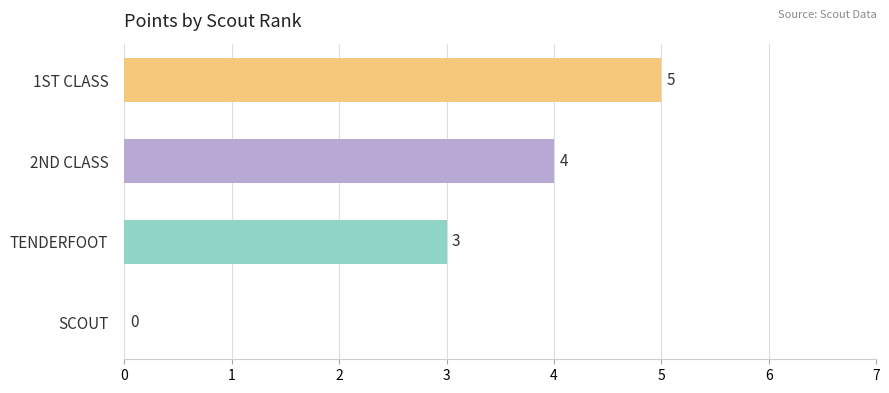

Which category has the highest value across all series?

1ST CLASS